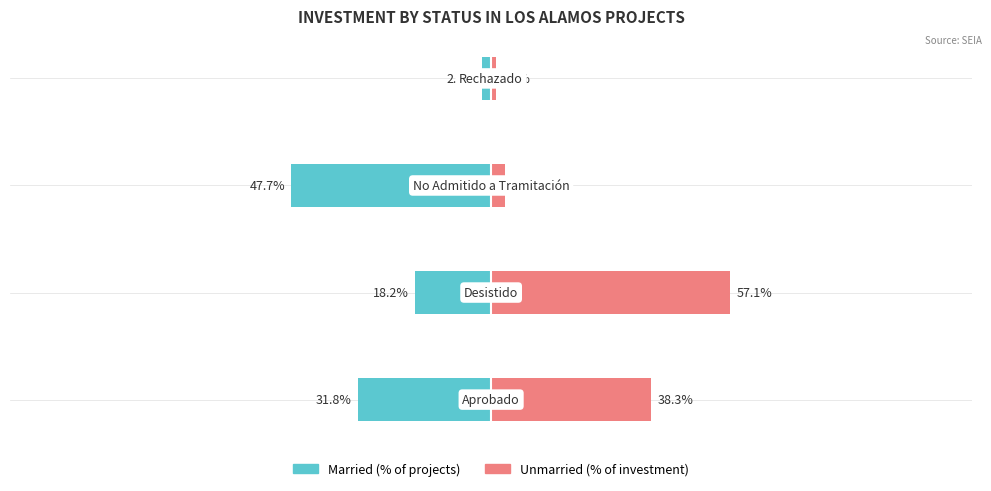

Reading left to right, transcribe all the data shown in this chart.

Married: -31.8	-18.2	-47.7	-2.3
Unmarried: 38.3	57.1	3.4	1.2